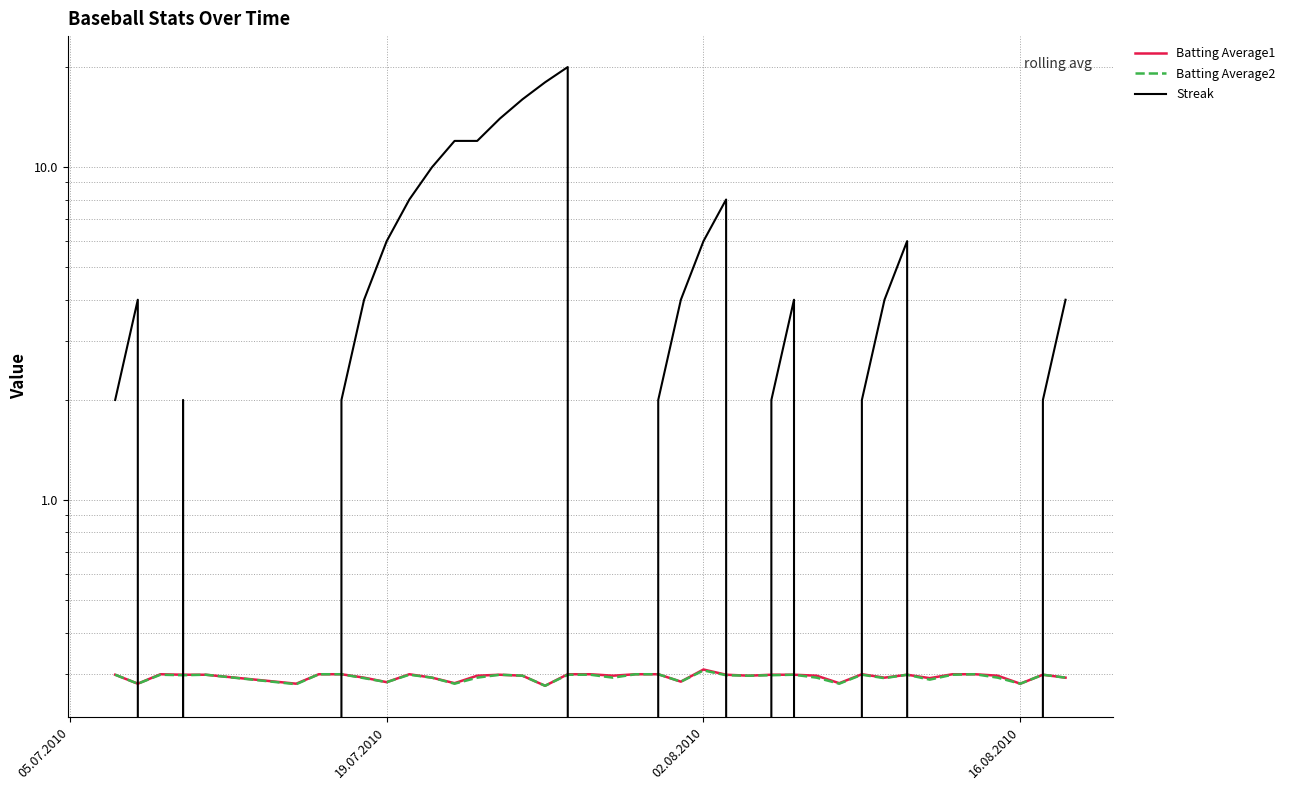

Count the number of categories in the chart.

40